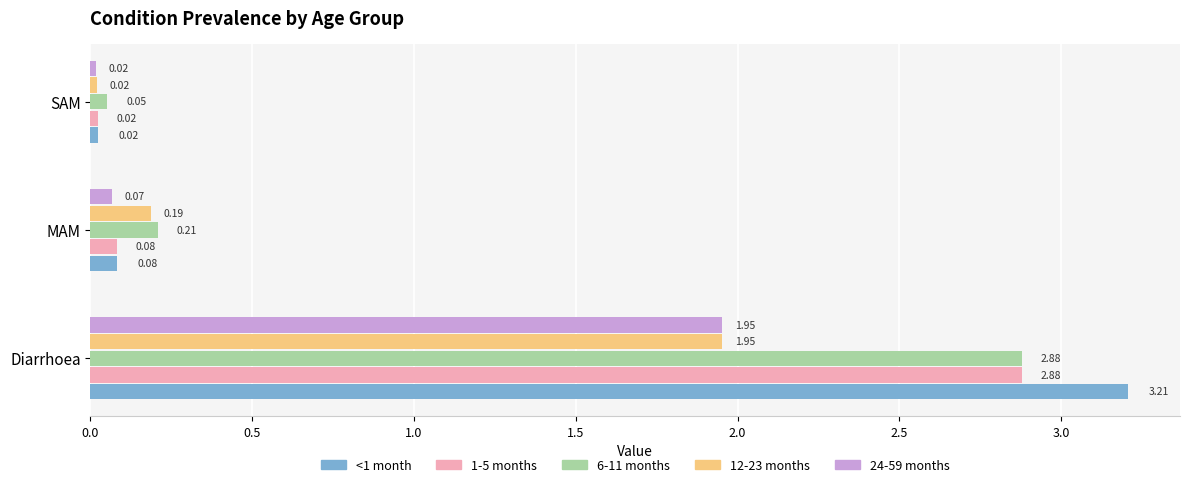

Which series has the widest spread of values?

<1 month